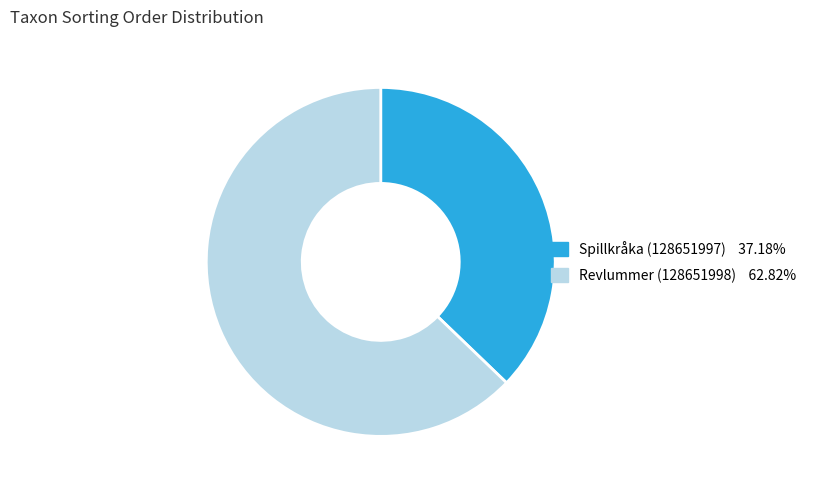

Is the sum of Spillkråka (128651997) 37.18% and Revlummer (128651998) 62.82% greater than half?

Yes